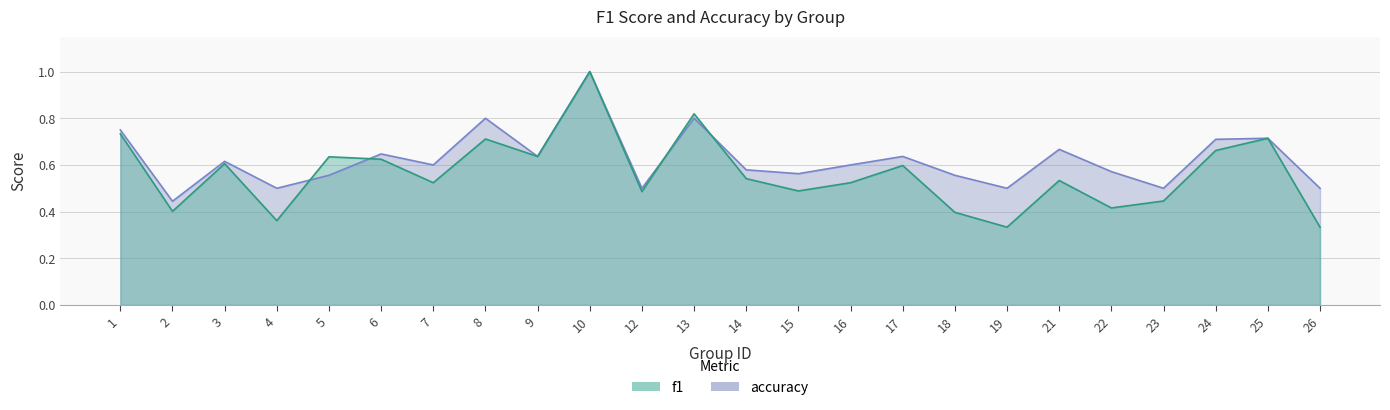

Which series has the widest spread of values?

f1